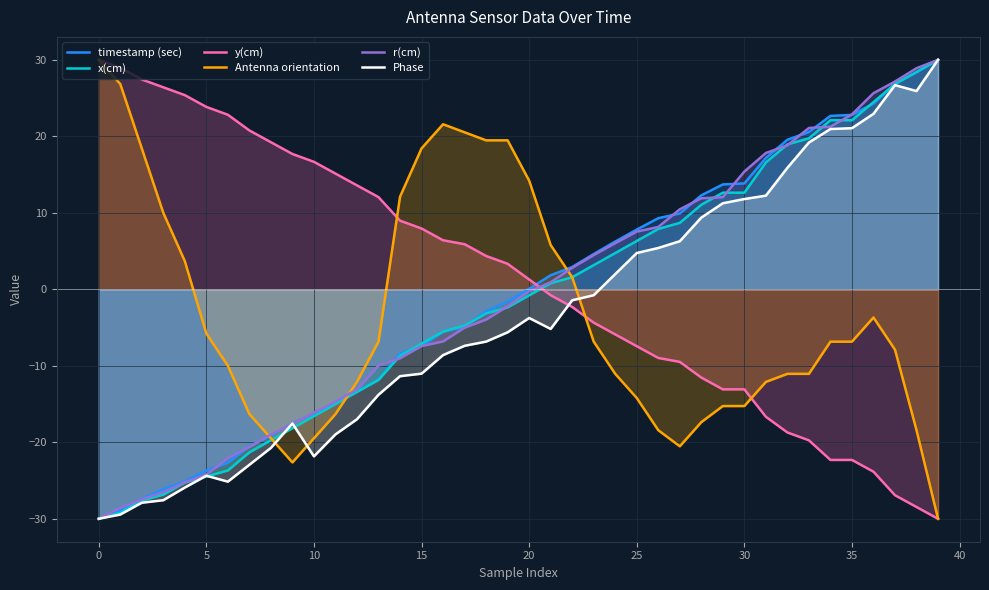

What is the value of the x(cm) point at the 3rd from the left?

-27.6